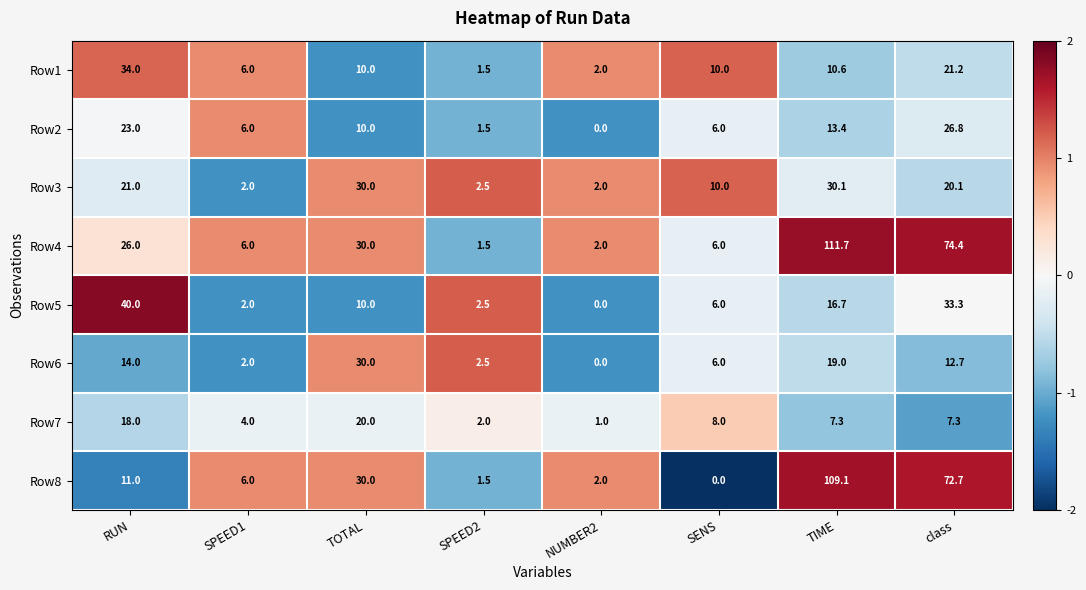

How many categories are shown in the chart?

8